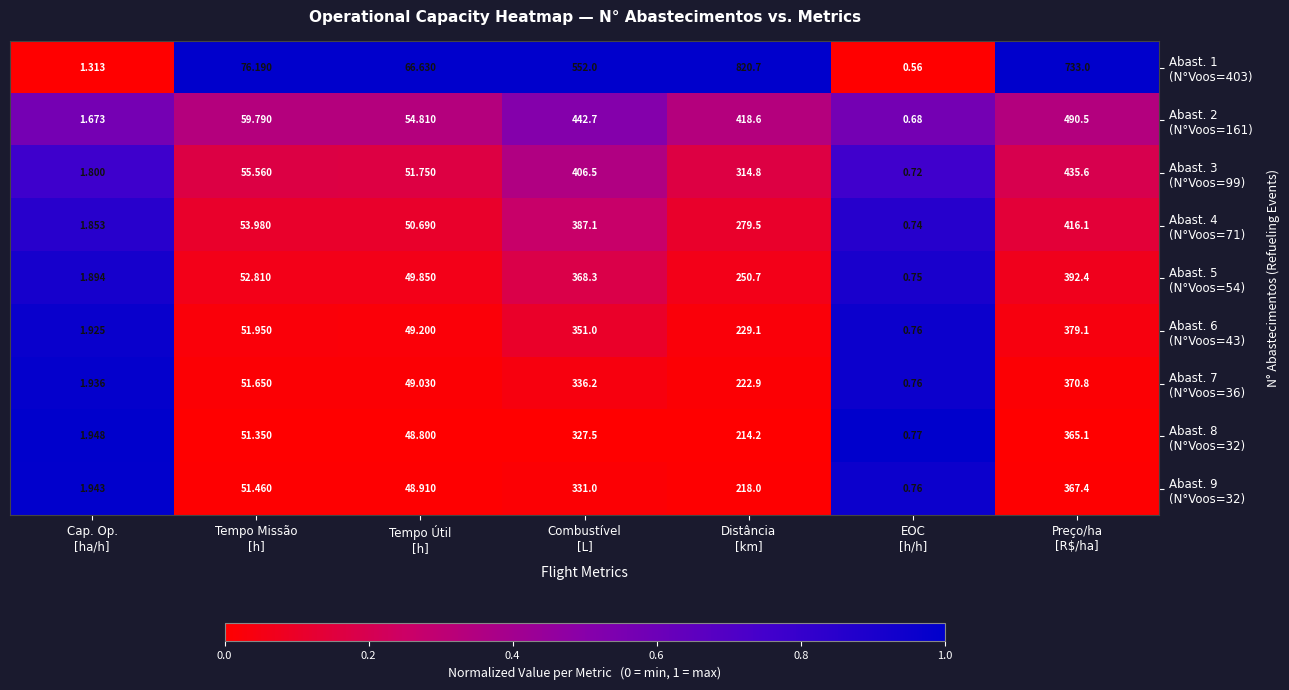

Count the number of data series in this chart.

9